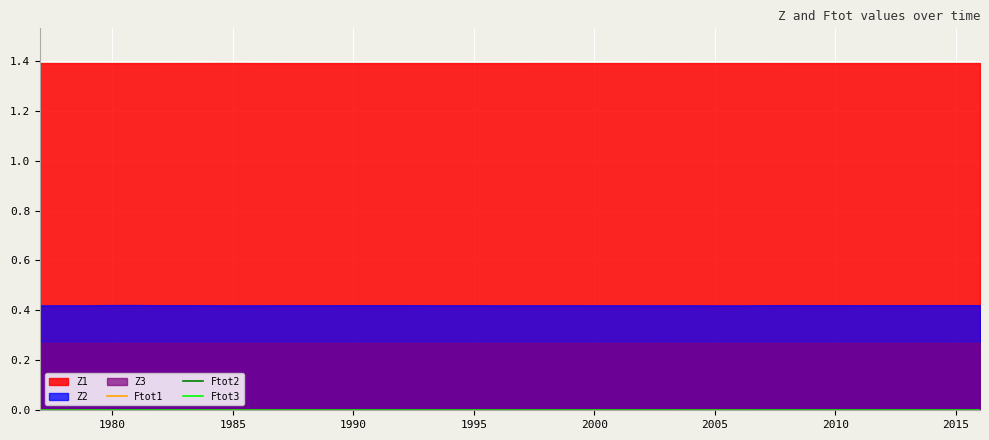

Where is the first local minimum for Ftot1?

1995